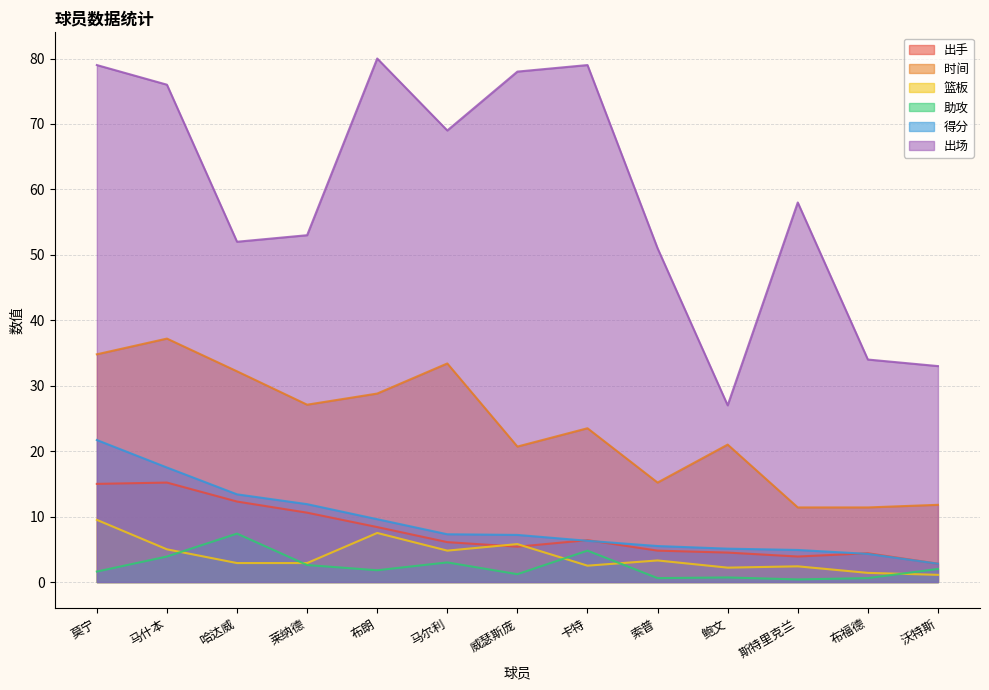

True or false: 出手 and 时间 intersect in this chart.

False